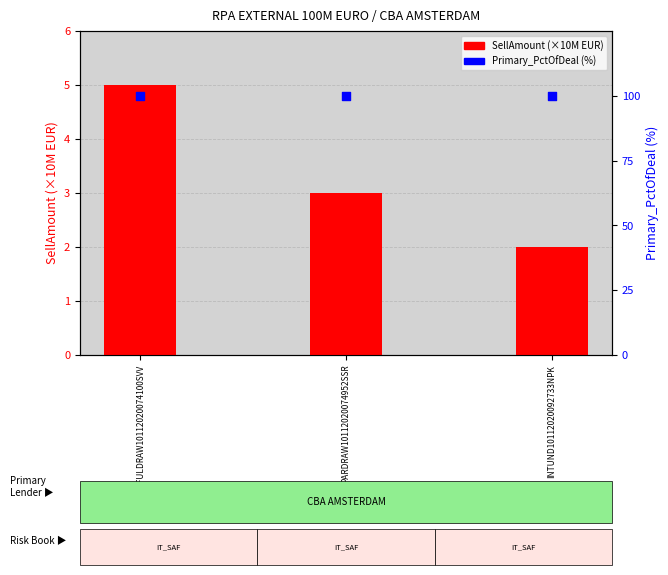

What are all the series names shown in the legend?

SellAmount (×10M), Primary_PctOfDeal (%)